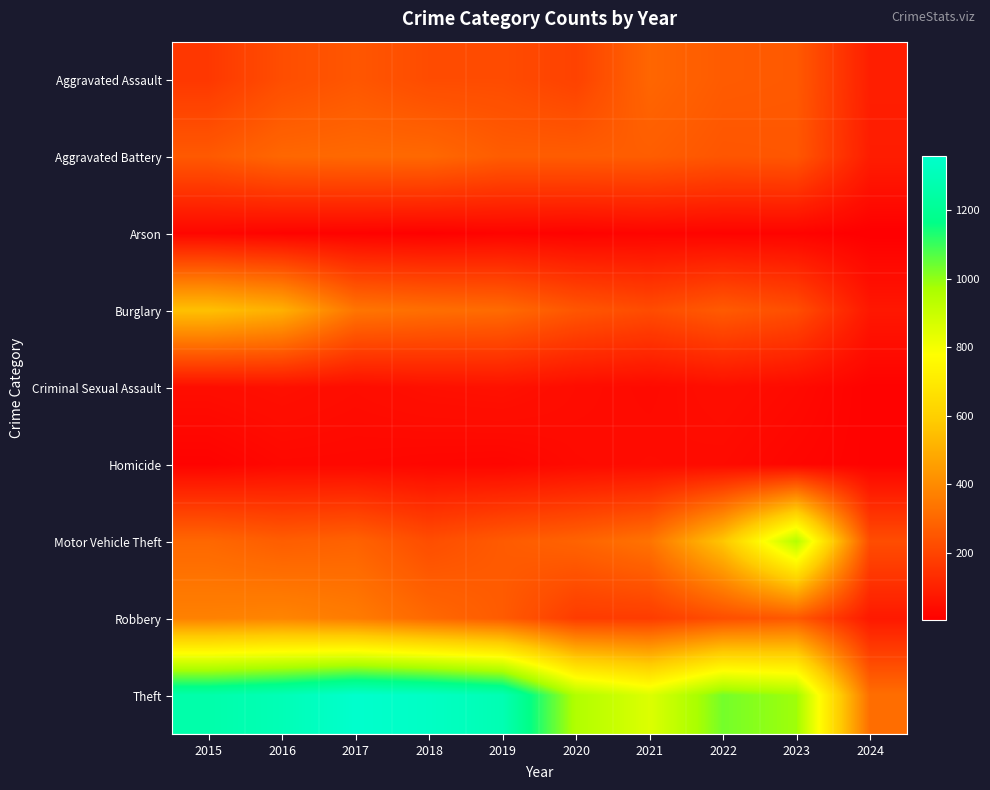

What is the total value across all series at 2019?

2700